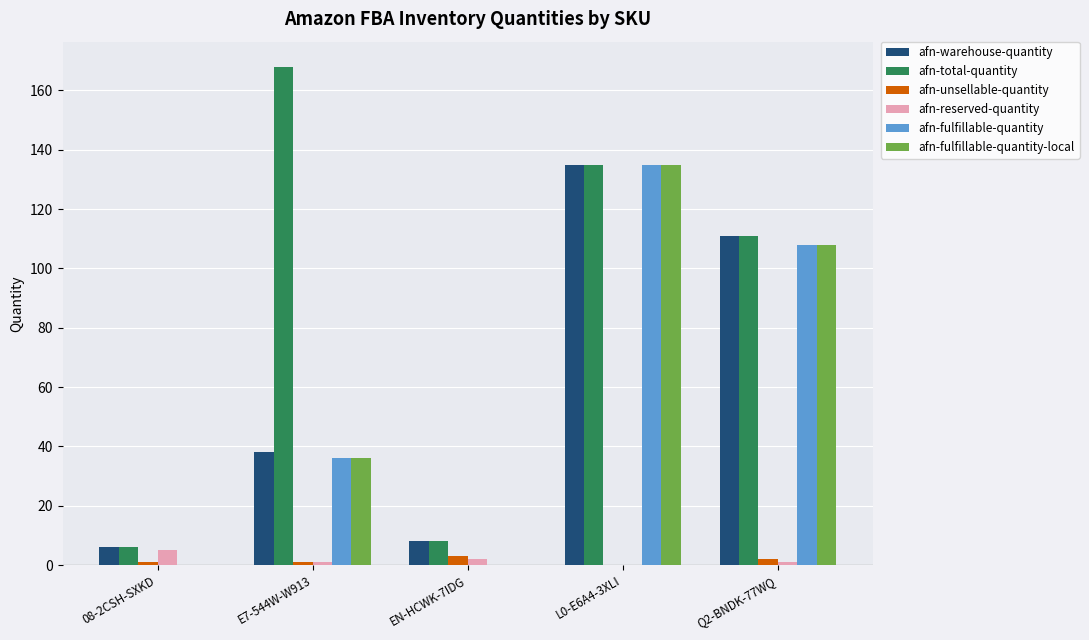

What is the sum of the afn-unsellable-quantity values at L0-E6A4-3XLI and EN-HCWK-7IDG?

3